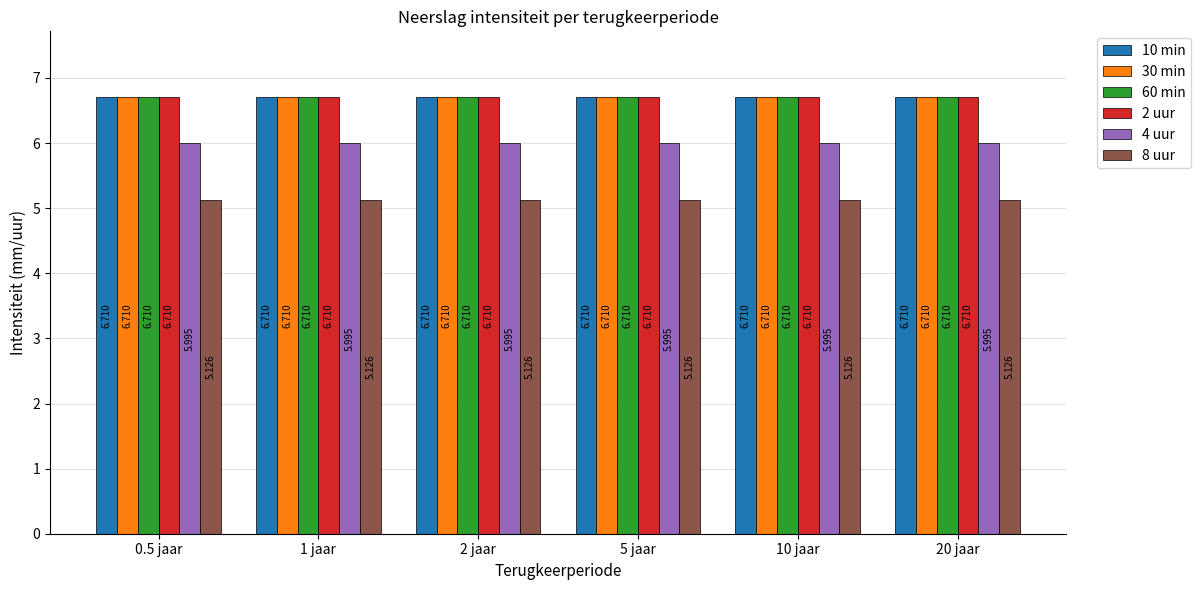

How many categories are shown in the chart?

6